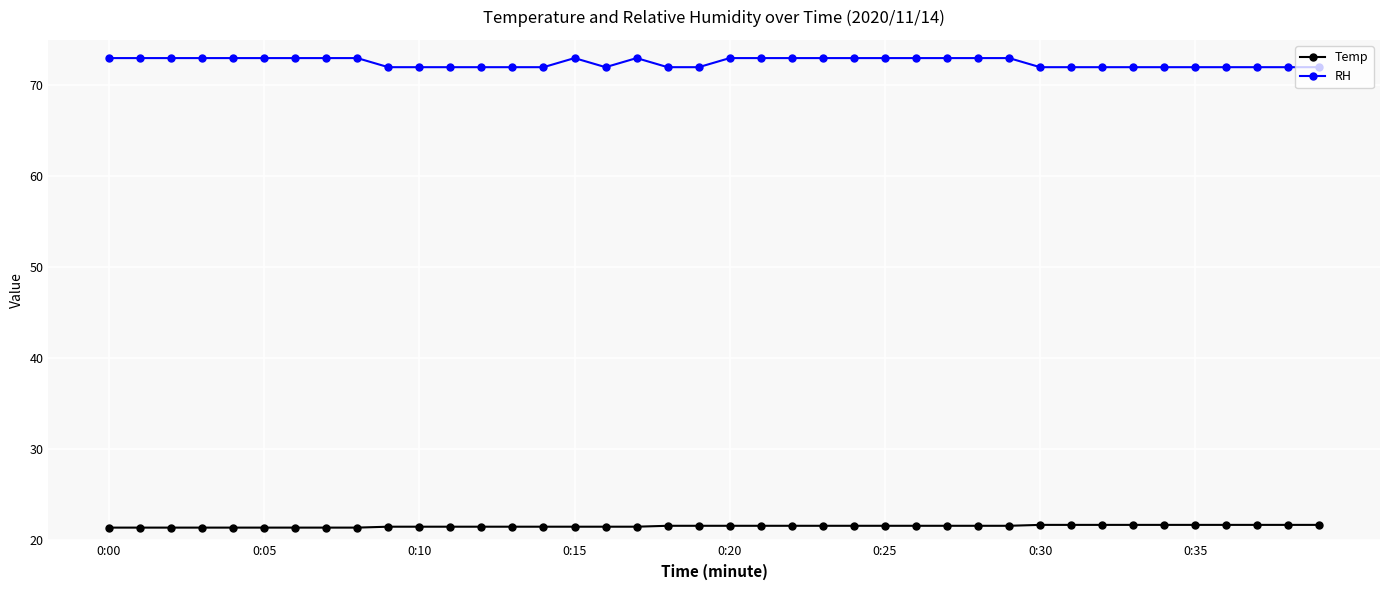

Which series has the largest range (max minus min)?

RH